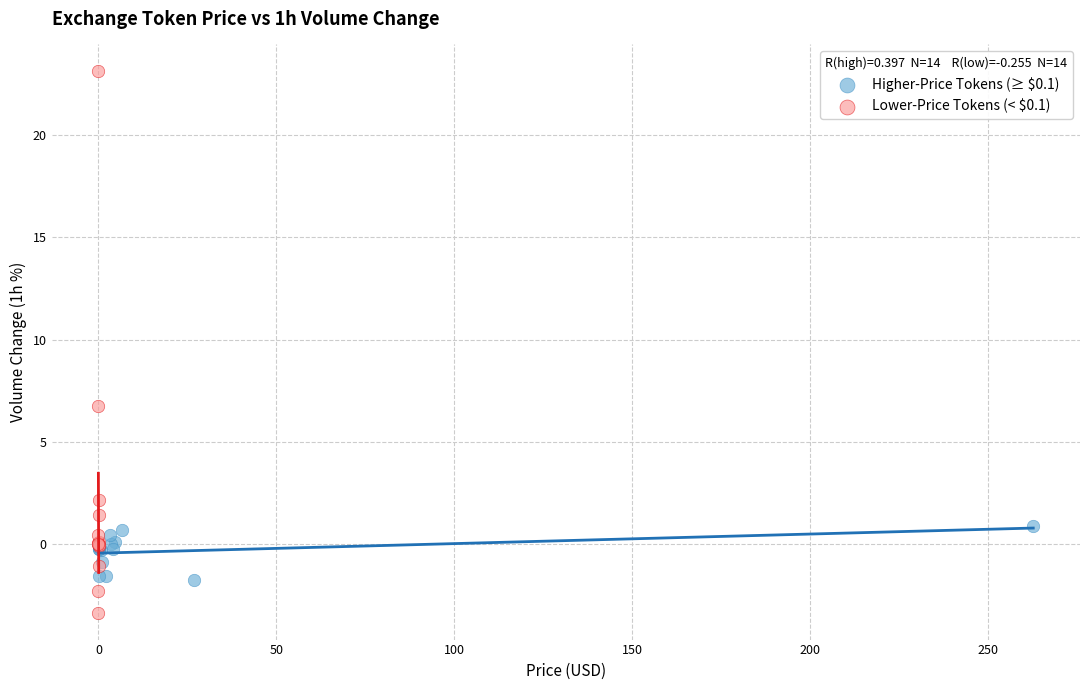

Which series contains the highest Y value?

Lower-Price Tokens (< $0.1)